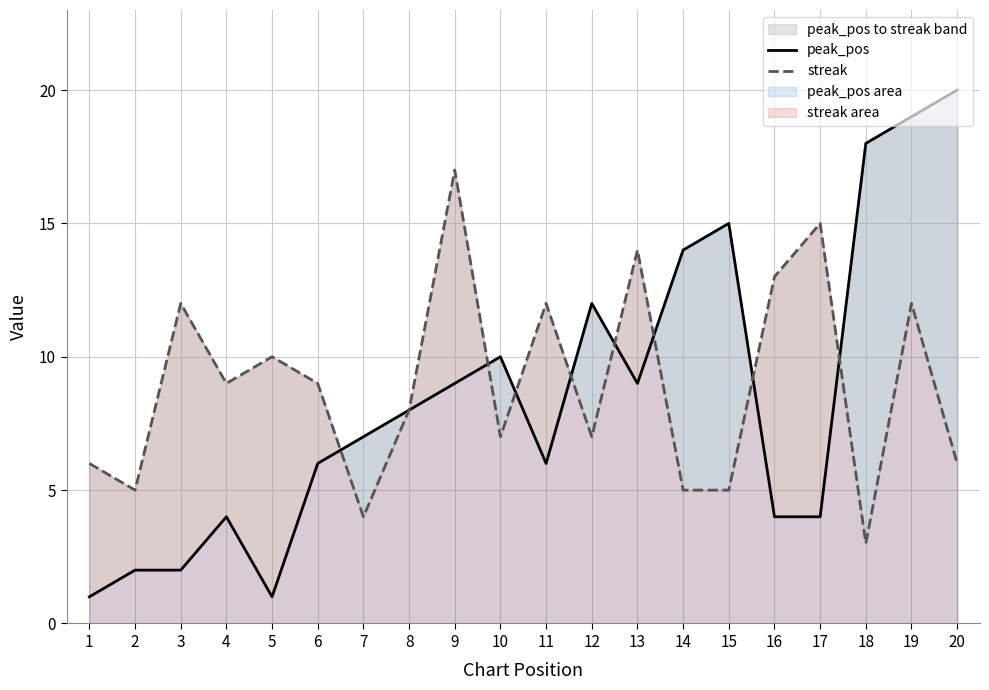

What is the sum of all streak values?

179